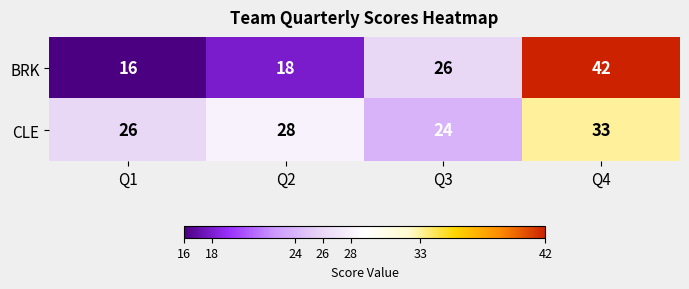

What is the spread (max minus min) of values at Q1?

10